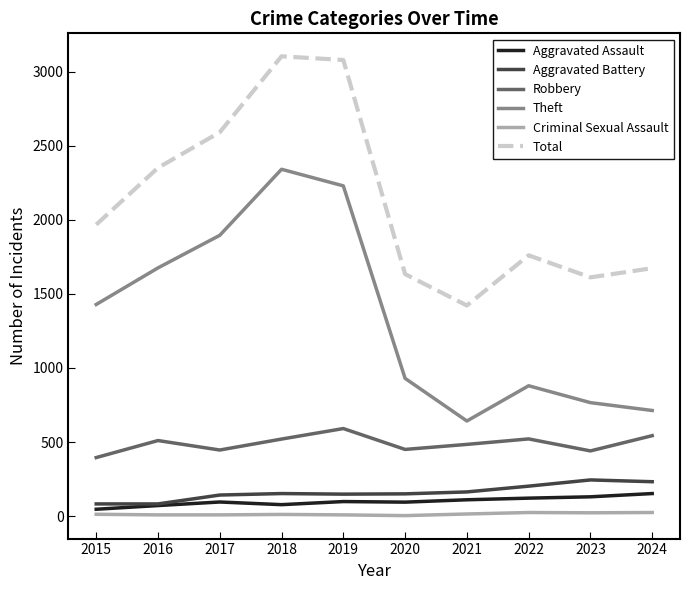

Is it true that Theft equals 1676 at 2016?

True